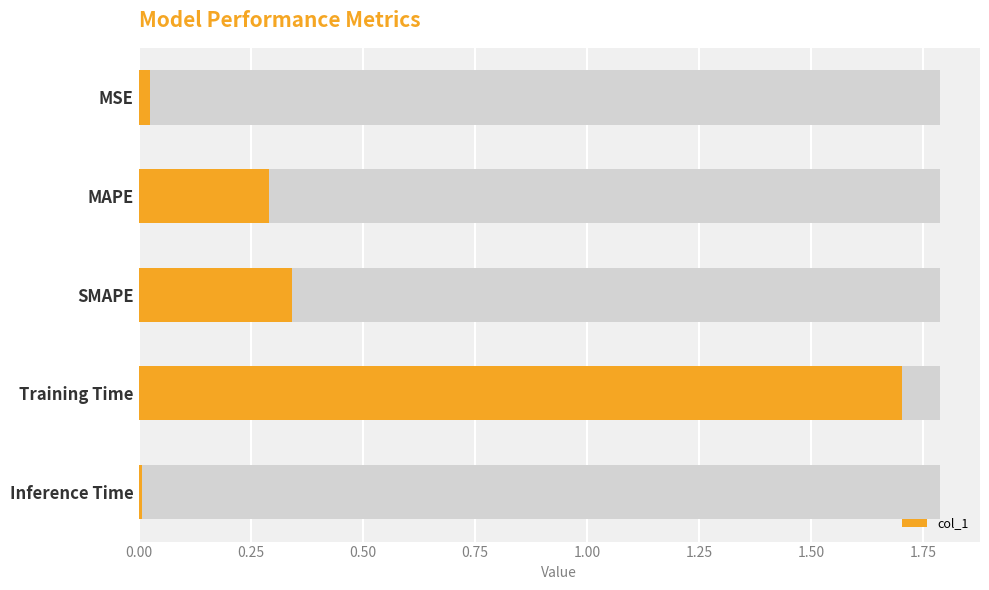

Between Training Time and SMAPE, which is larger?

Training Time